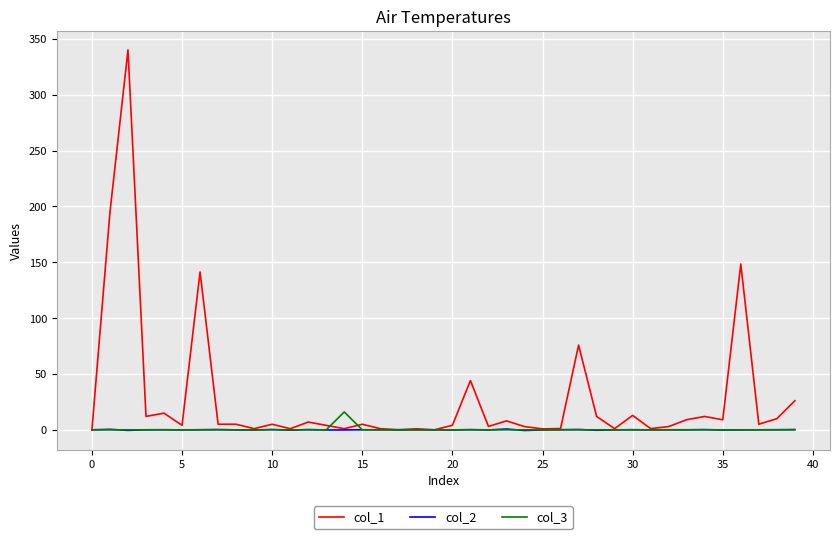

Rank the series by their maximum value, from highest to lowest.

col_1, col_3, col_2